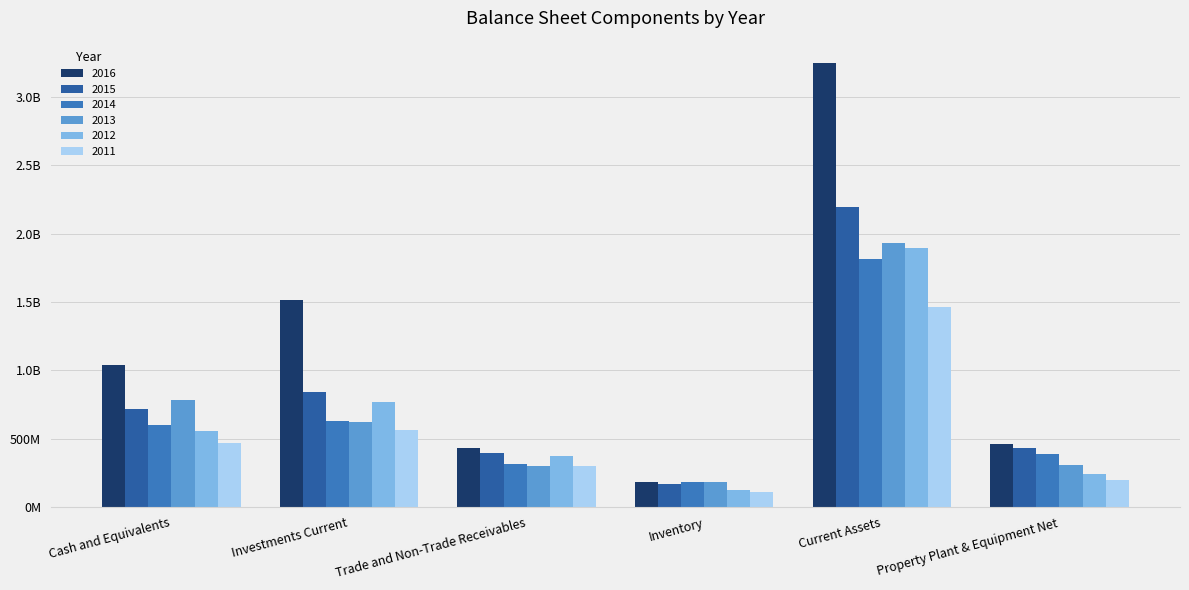

What is the spread (max minus min) of values at Trade and Non-Trade Receivables?

132300000